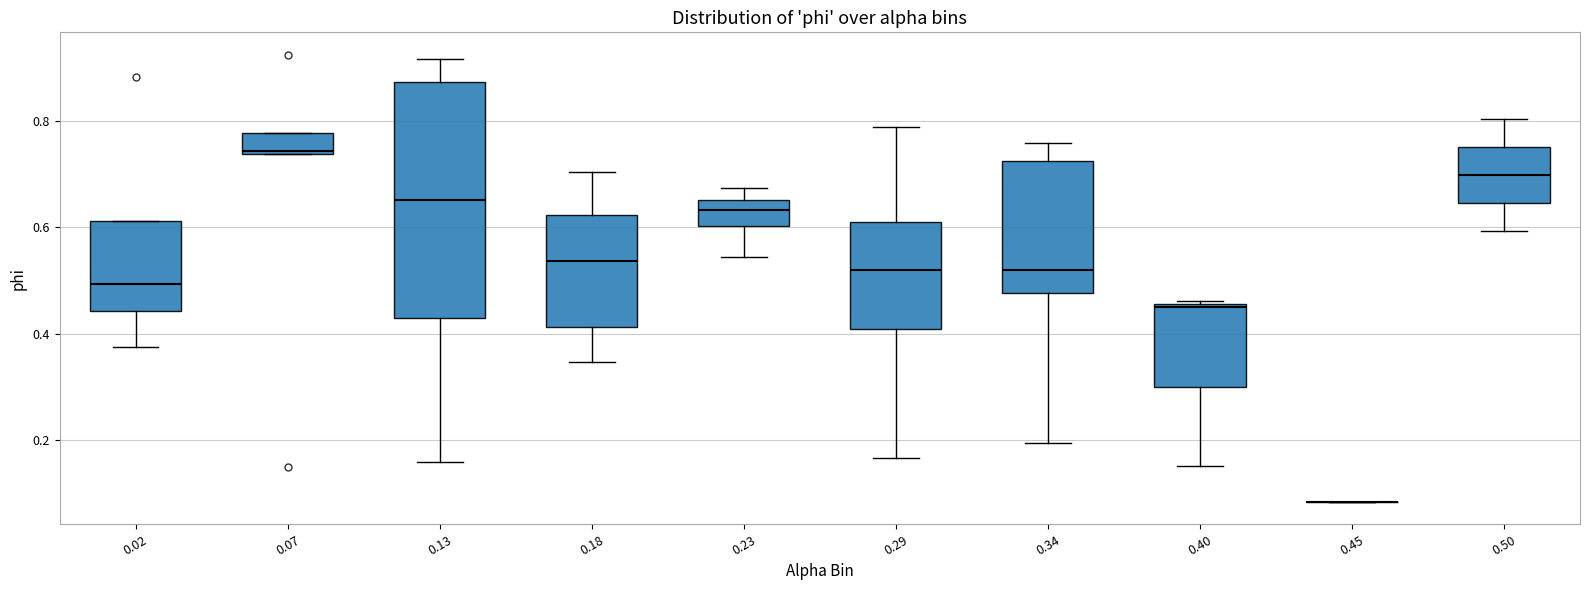

Reading left to right, read every box against the y-axis: the position of its median line, the range the box covers, and the ends of its whiskers. The values are not printed on the chart, so give them approximately, as read against the axis.

0.02: median 0.50, box 0.44 to 0.62, whiskers 0.38 to 0.62
0.07: median 0.74, box 0.74 to 0.78, whiskers 0.74 to 0.78
0.13: median 0.66, box 0.42 to 0.88, whiskers 0.16 to 0.92
0.18: median 0.54, box 0.42 to 0.62, whiskers 0.34 to 0.70
0.23: median 0.64, box 0.60 to 0.66, whiskers 0.54 to 0.68
0.29: median 0.52, box 0.40 to 0.60, whiskers 0.16 to 0.78
0.34: median 0.52, box 0.48 to 0.72, whiskers 0.20 to 0.76
0.40: median 0.44, box 0.30 to 0.46, whiskers 0.16 to 0.46
0.45: box collapsed to a line at 0.08, whiskers 0.08 to 0.08
0.50: median 0.70, box 0.64 to 0.76, whiskers 0.60 to 0.80